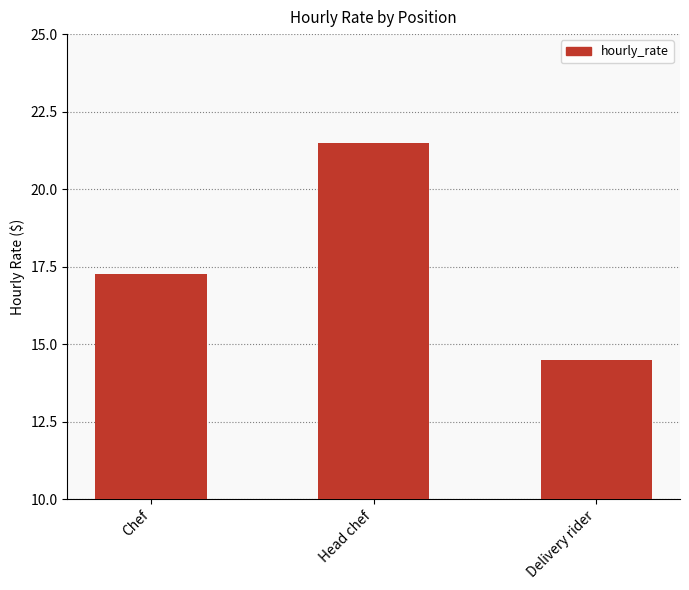

Where does the data first go above 17?

Chef